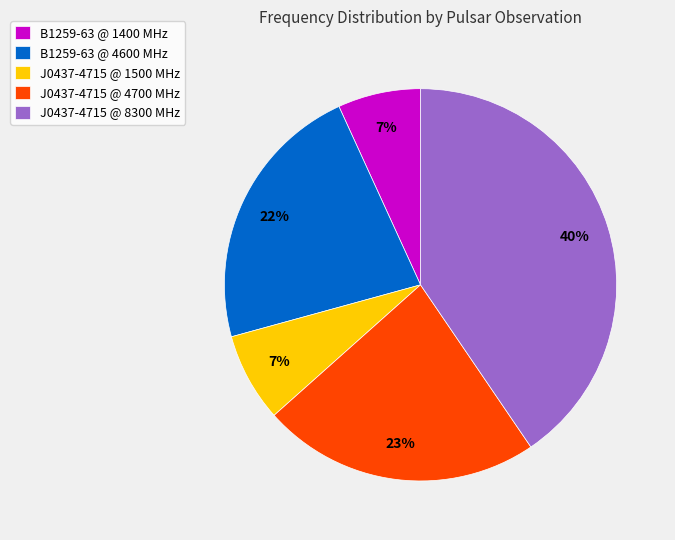

To the nearest percent, what is the difference between the B1259-63 @ 4600 MHz and J0437-4715 @ 1500 MHz slice percentages?

15%